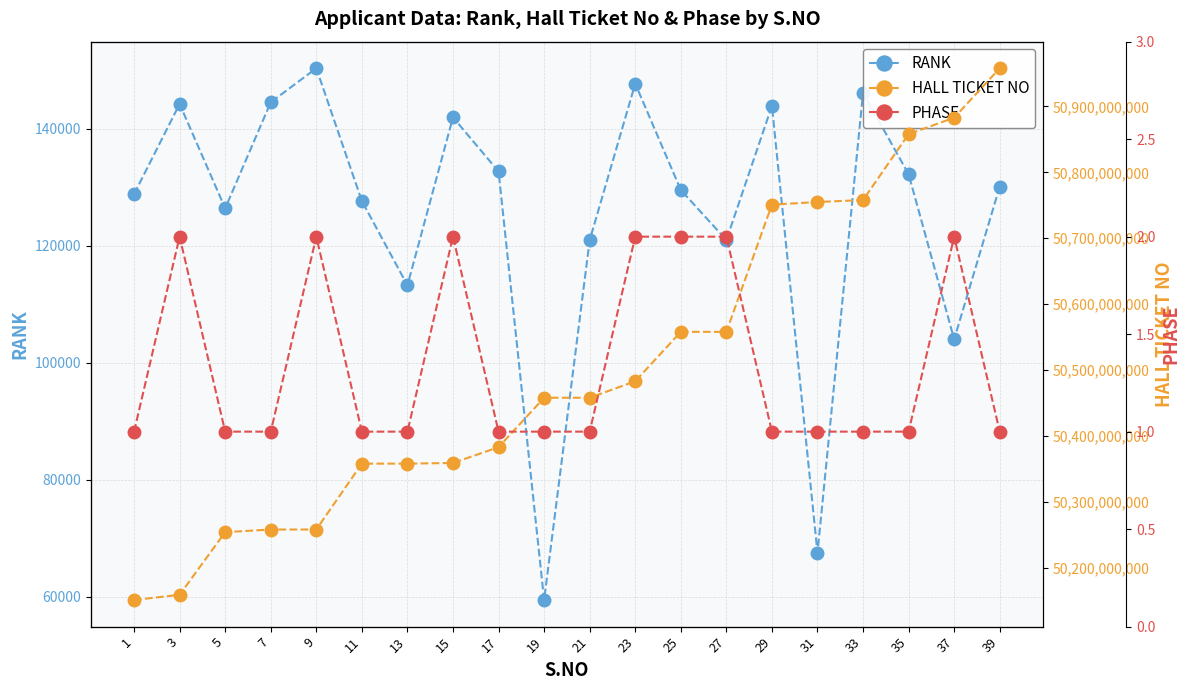

At how many categories does at least one series exceed 46421316263?

20